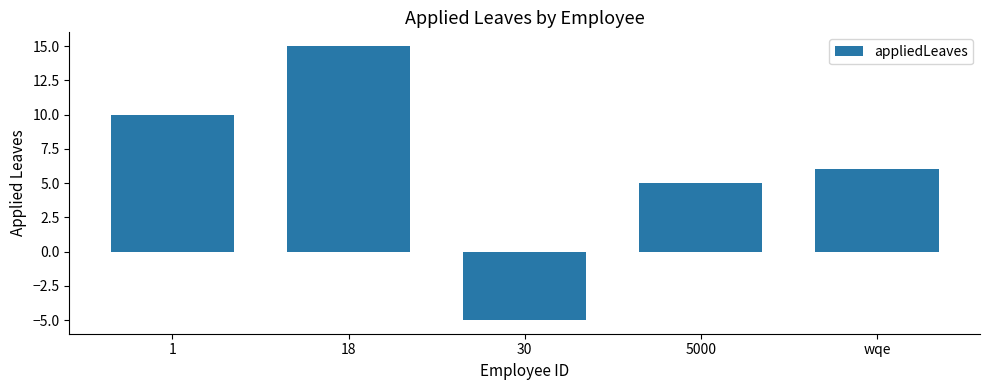

What position from the left is 5000?

4